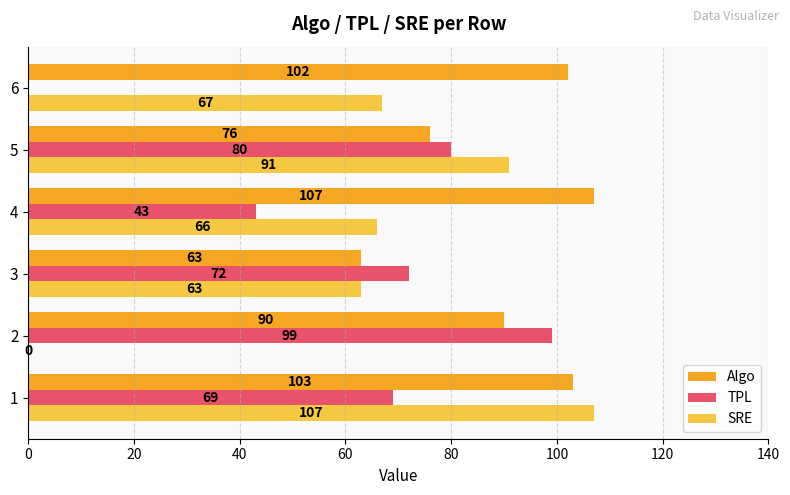

Which series has the largest range (max minus min)?

SRE